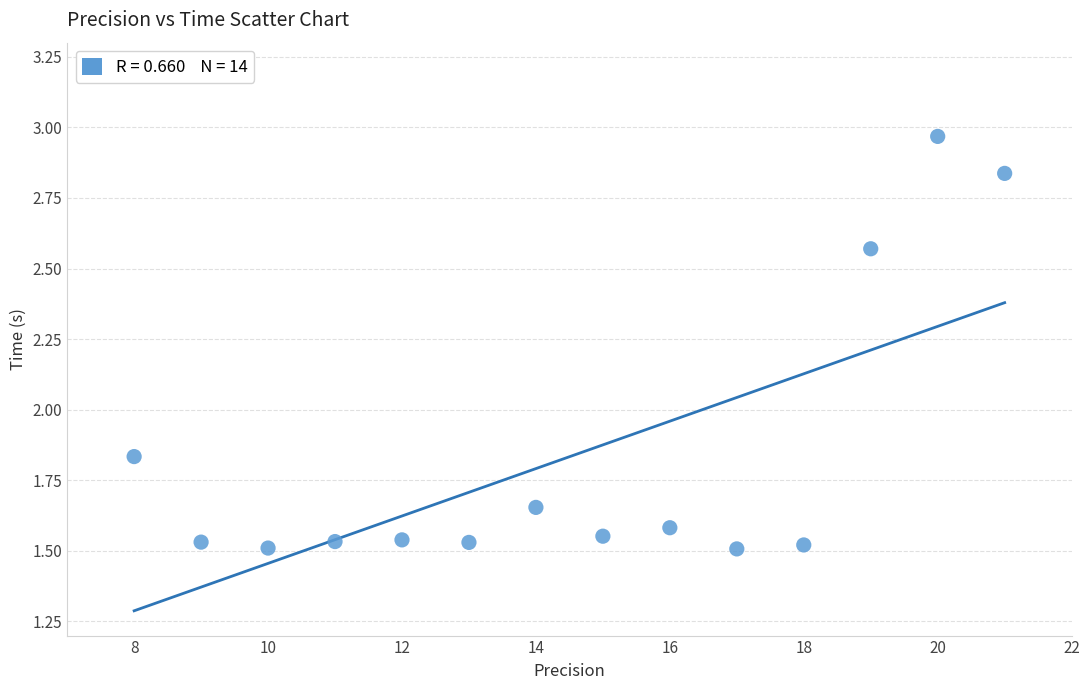

What is the range of X values (max minus min)?

13.0